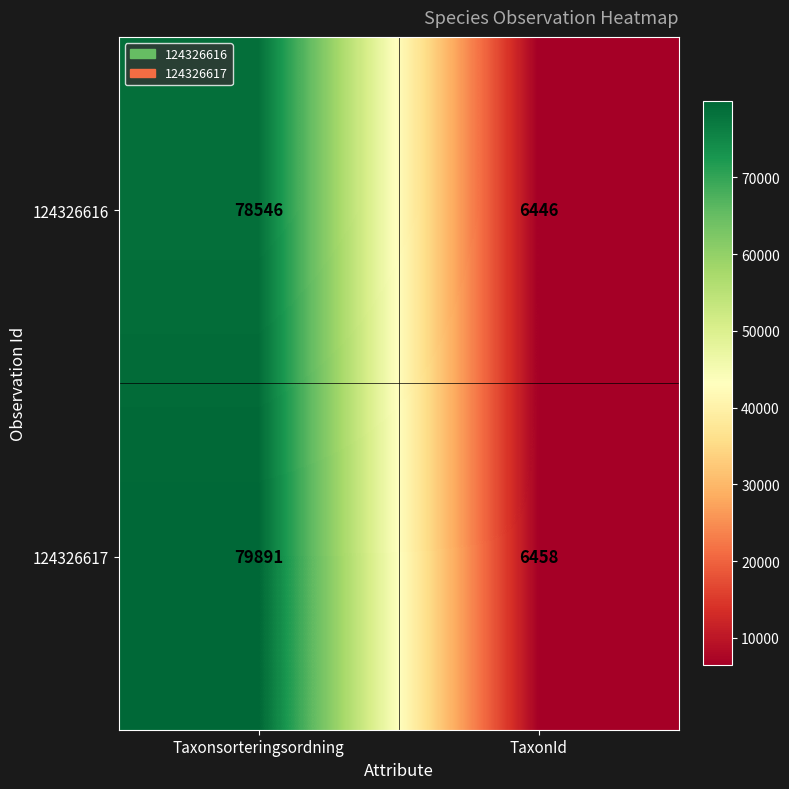

Reading left to right, list all the values displayed in this chart.

124326616: Taxonsorteringsordning=78546	TaxonId=6446
124326617: Taxonsorteringsordning=79891	TaxonId=6458